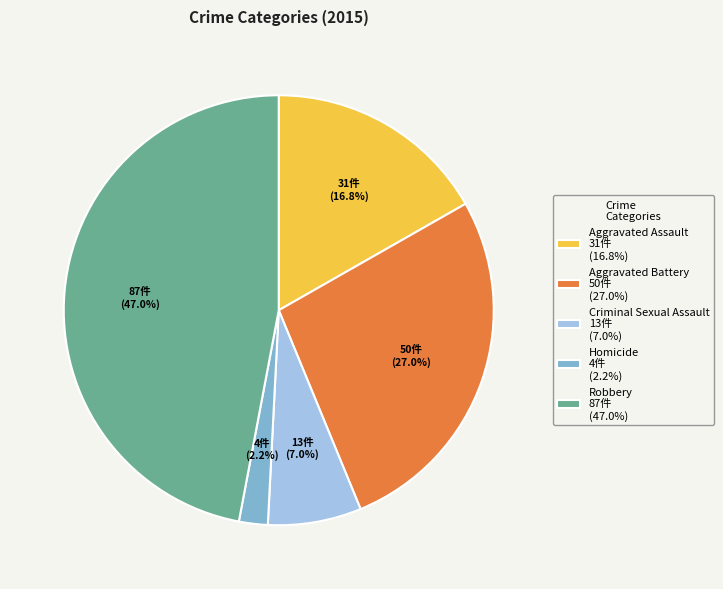

Approximately how many times larger is the value at Robbery 87件 (47.0%) compared to Criminal Sexual Assault 13件 (7.0%)?

6.7